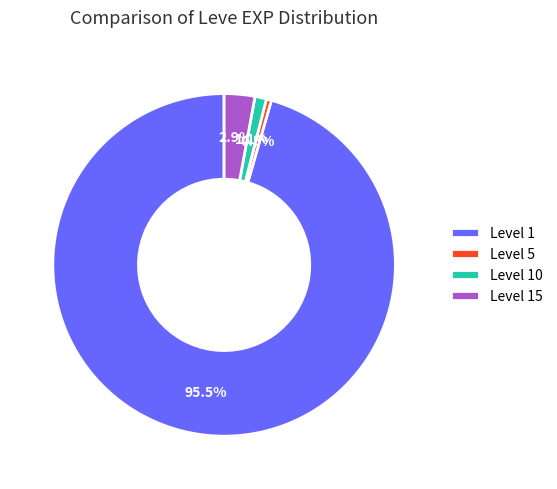

Rank the categories by value from lowest to highest.

Level 5, Level 10, Level 15, Level 1